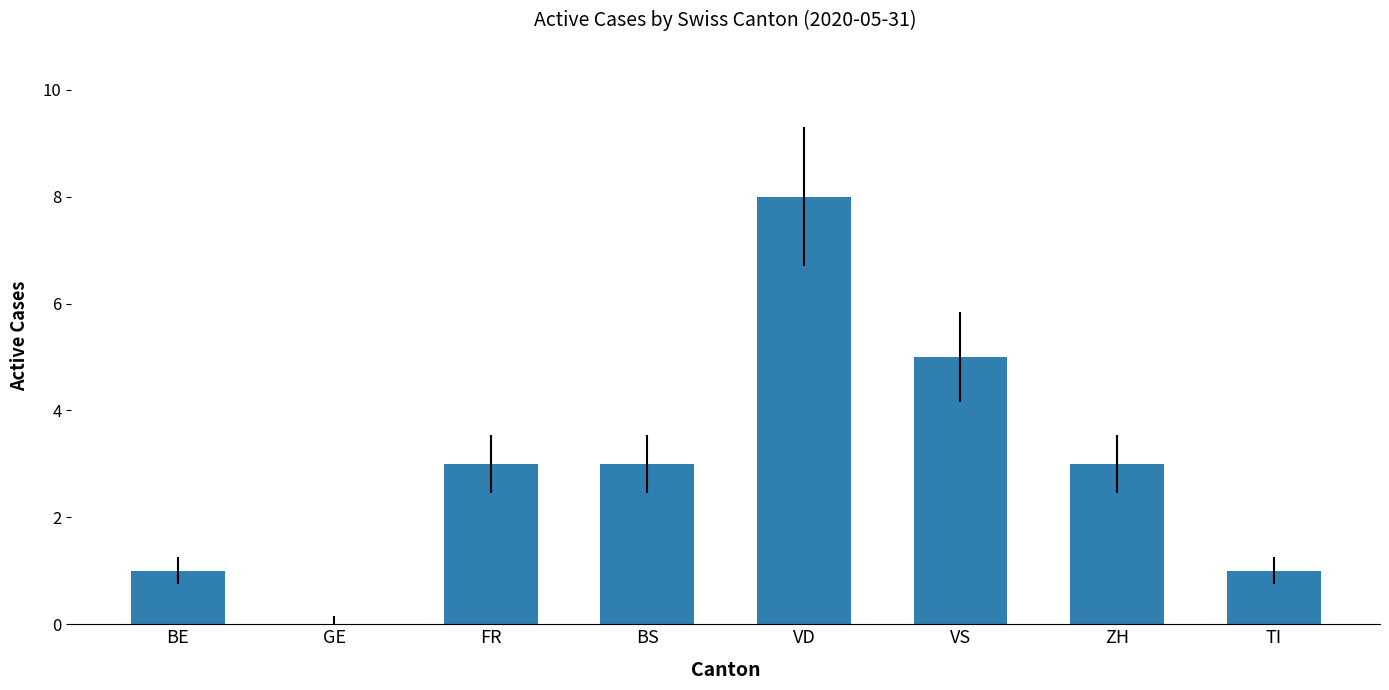

Which label corresponds to the largest value in the chart?

VD